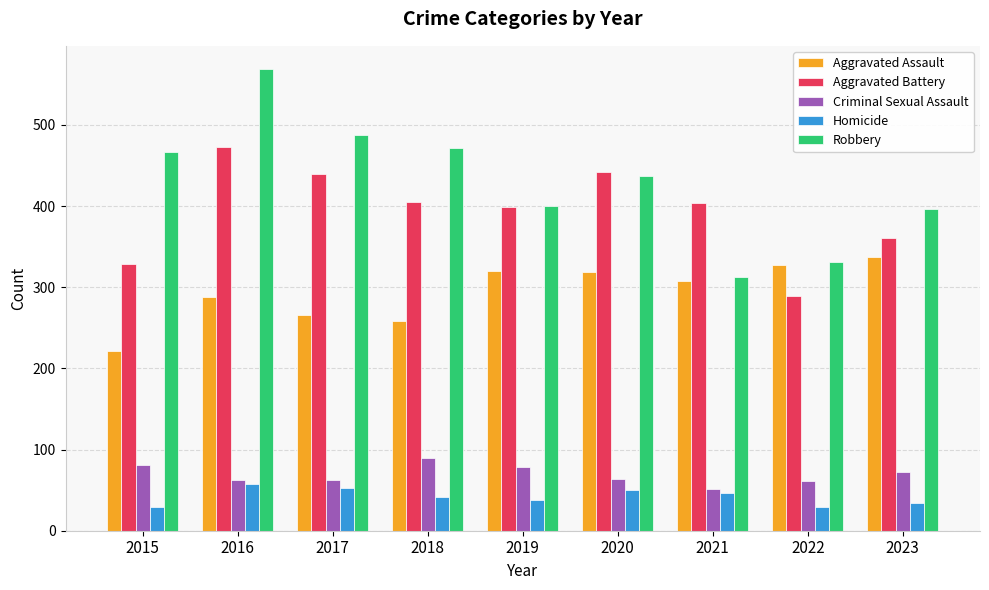

At which label does Aggravated Battery reach its minimum?

2022